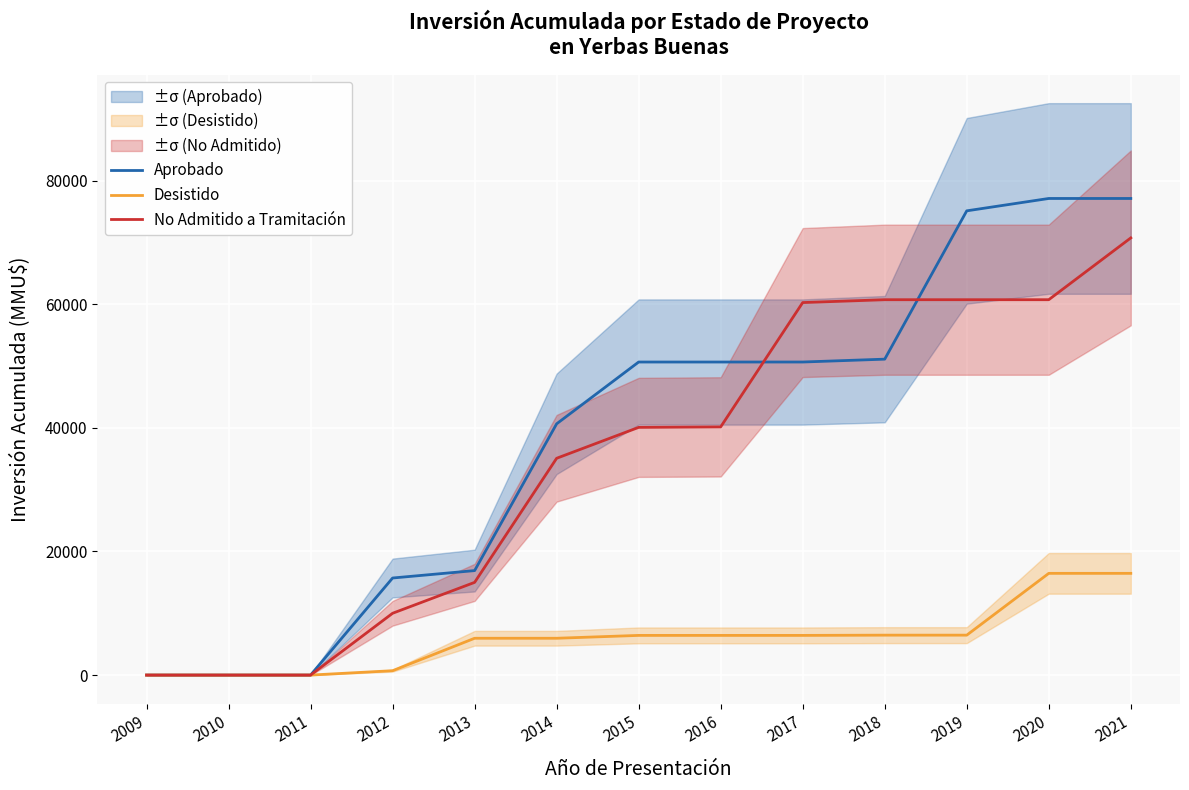

What is the difference between the second highest and minimum values in the No Admitido a Tramitación series?

60739